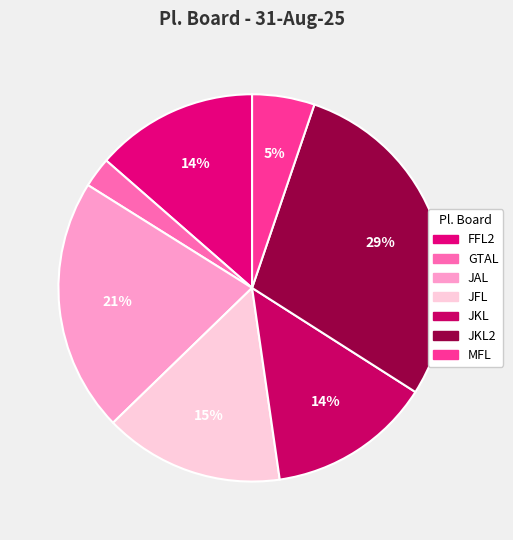

Does GTAL account for over 50% of the chart?

No